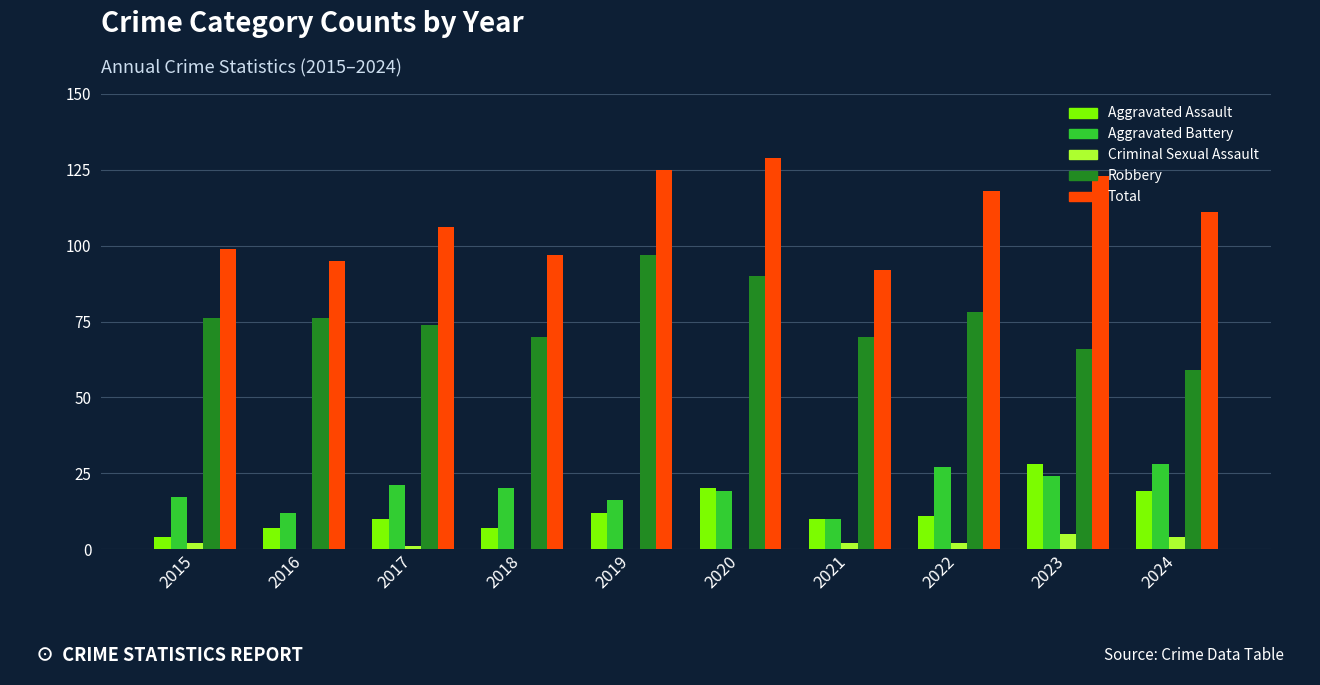

What is the spread (max minus min) of values at 2023?

118